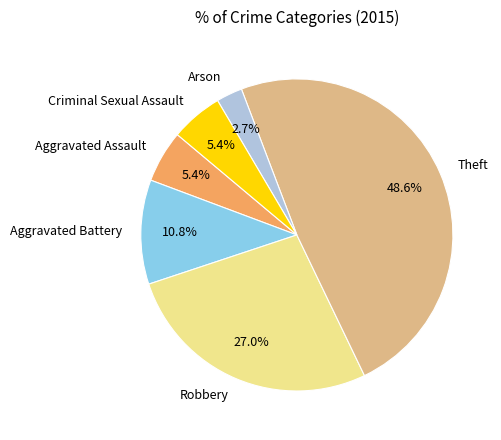

Does Aggravated Assault account for over 50% of the chart?

No